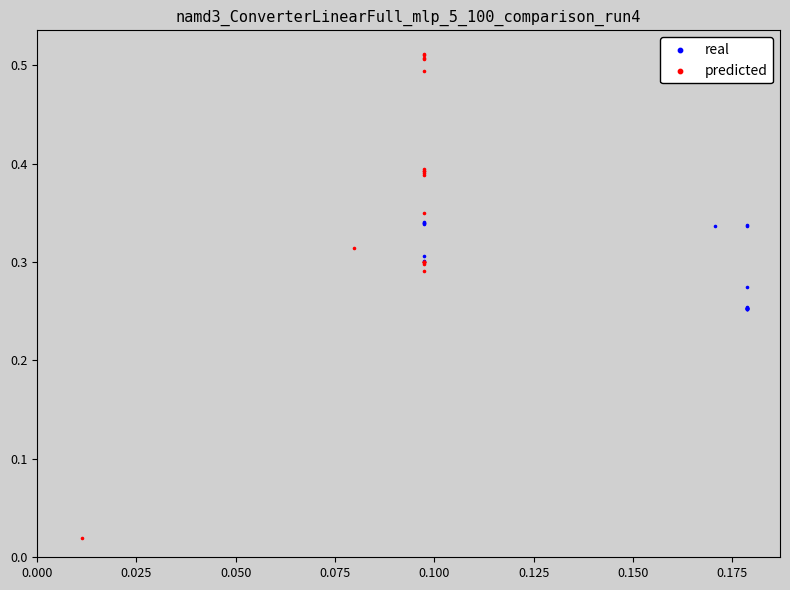

Which series has the largest Y range (max minus min)?

predicted